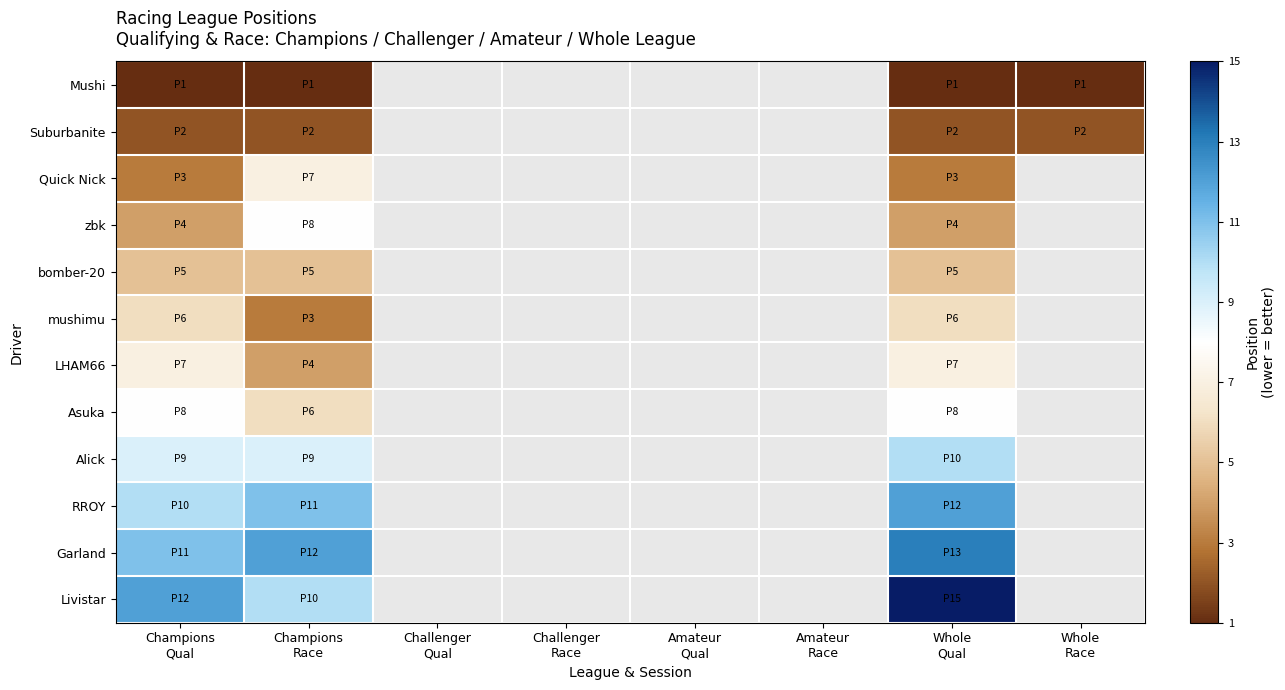

How many distinct data groups are displayed?

12